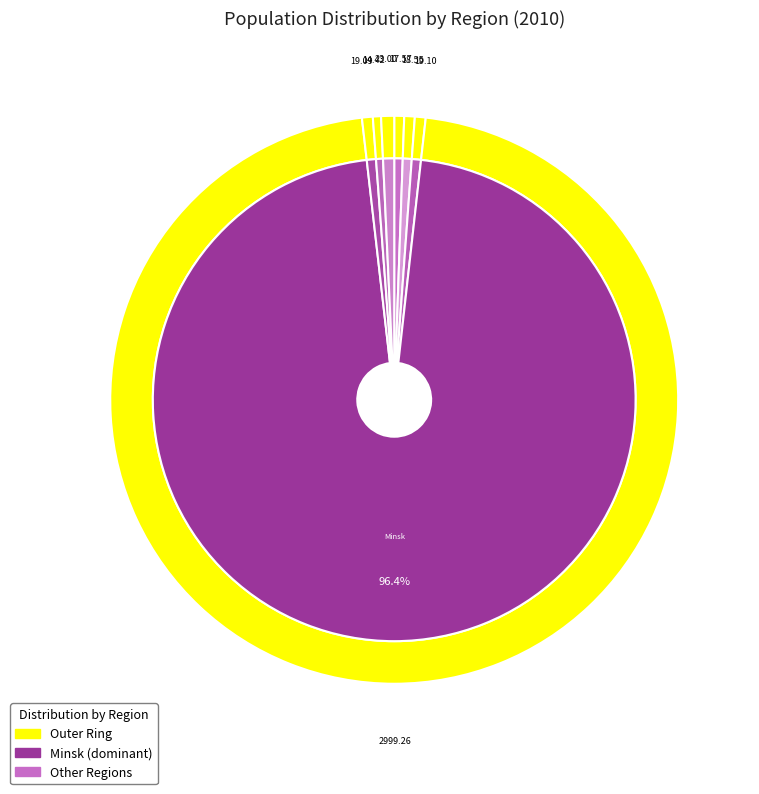

Count the number of slices in the pie.

7